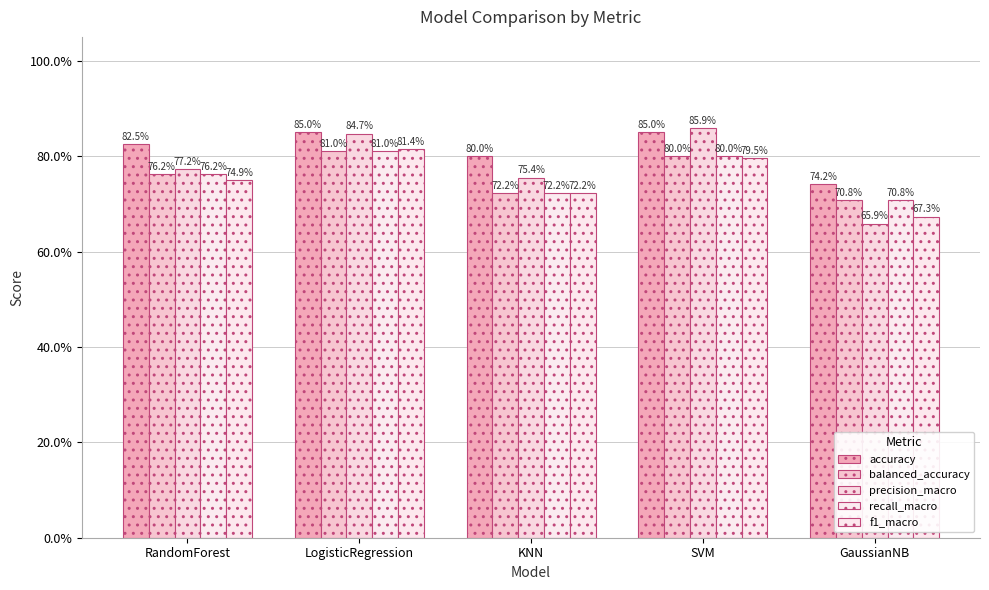

Are the bars horizontal?

No